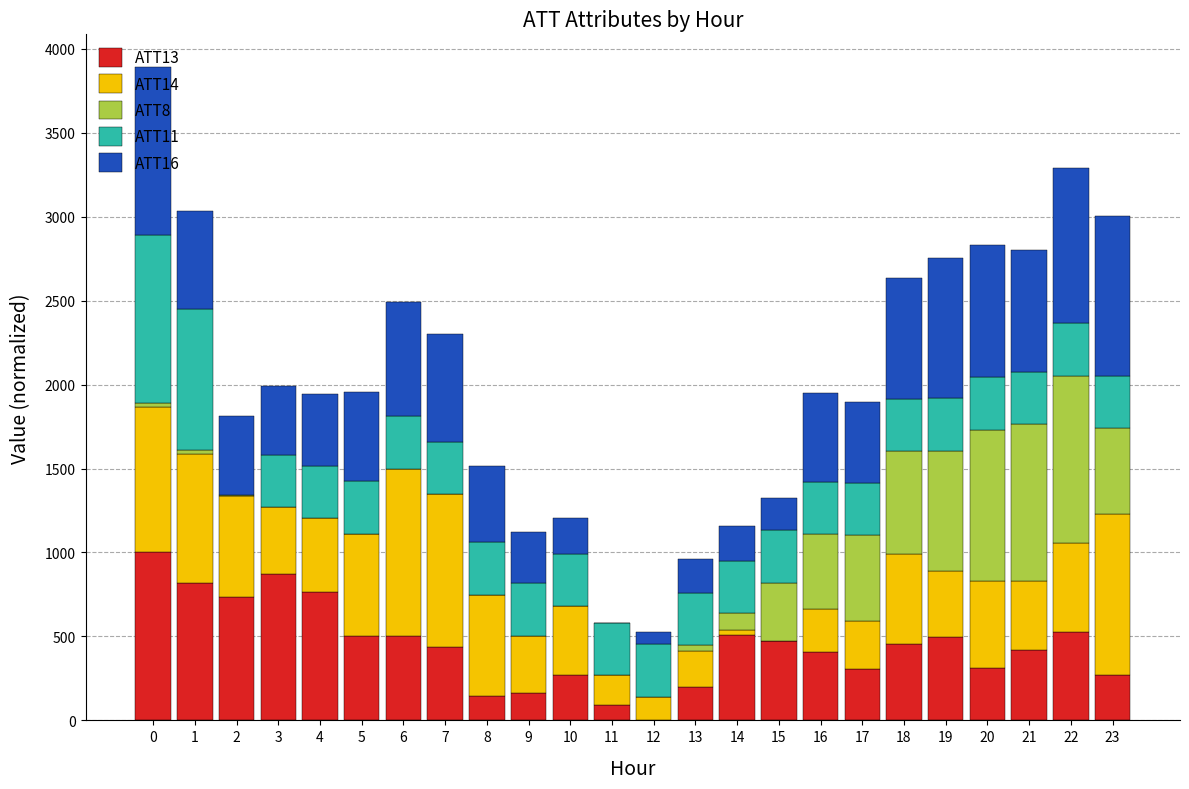

What is the total value across all series at 6?

2489.8